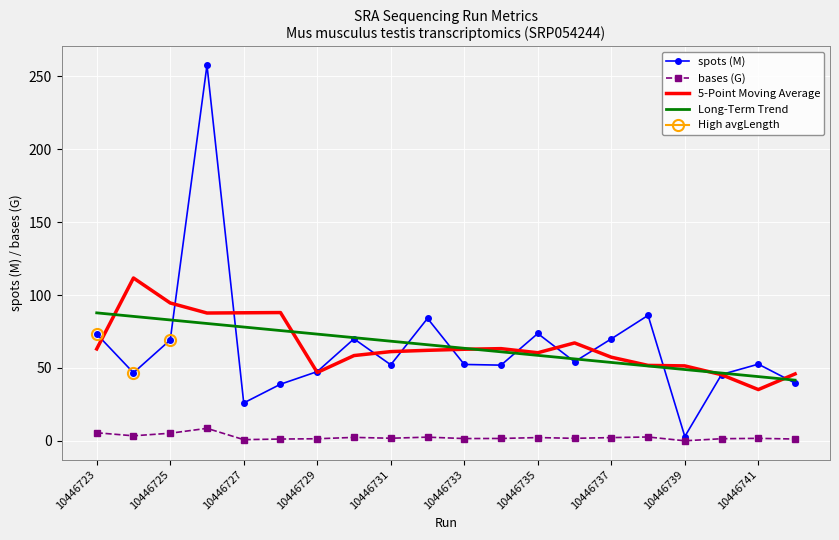

At which label does Long-Term Trend first exceed 65?

10446723